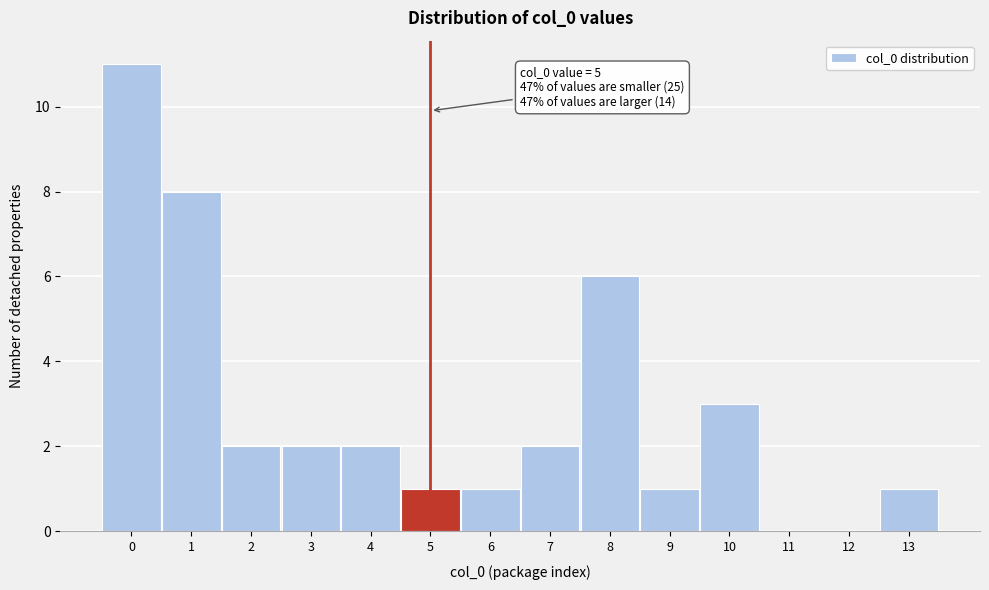

Over which range of the x-axis is the bar tallest?

-0.5 to 0.5